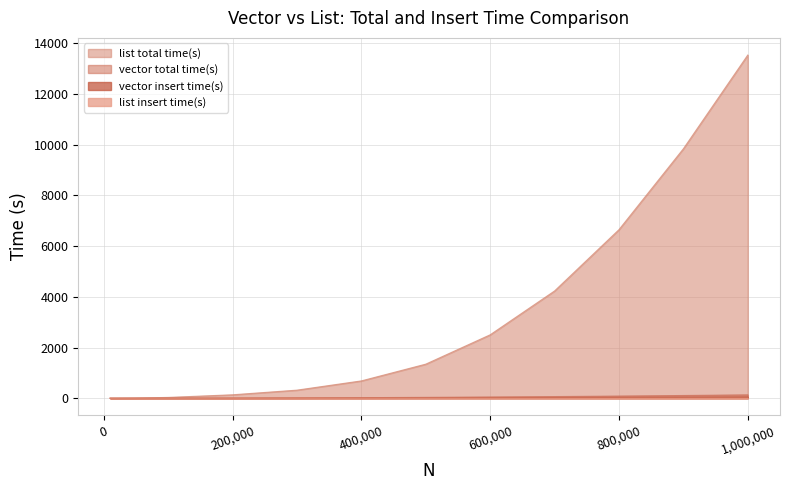

At which label does list insert time(s) reach its peak?

1000000